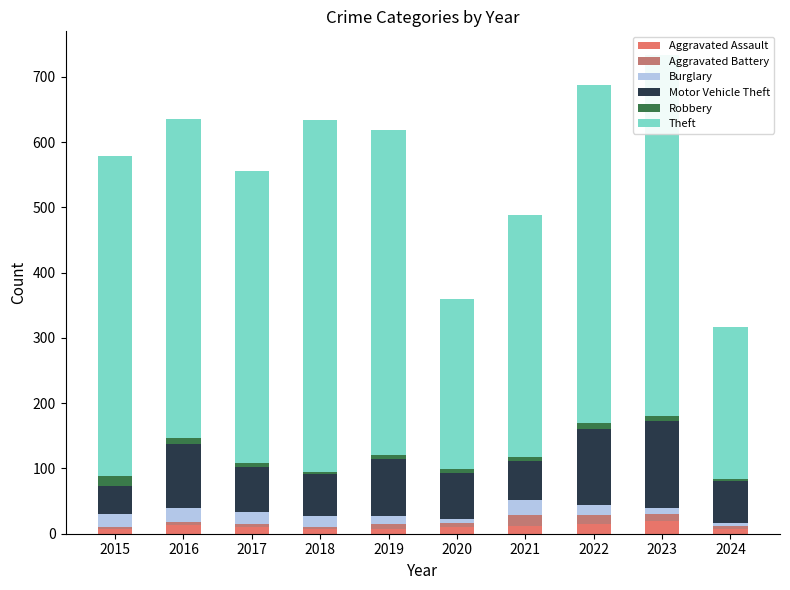

What is the smallest value displayed?

3